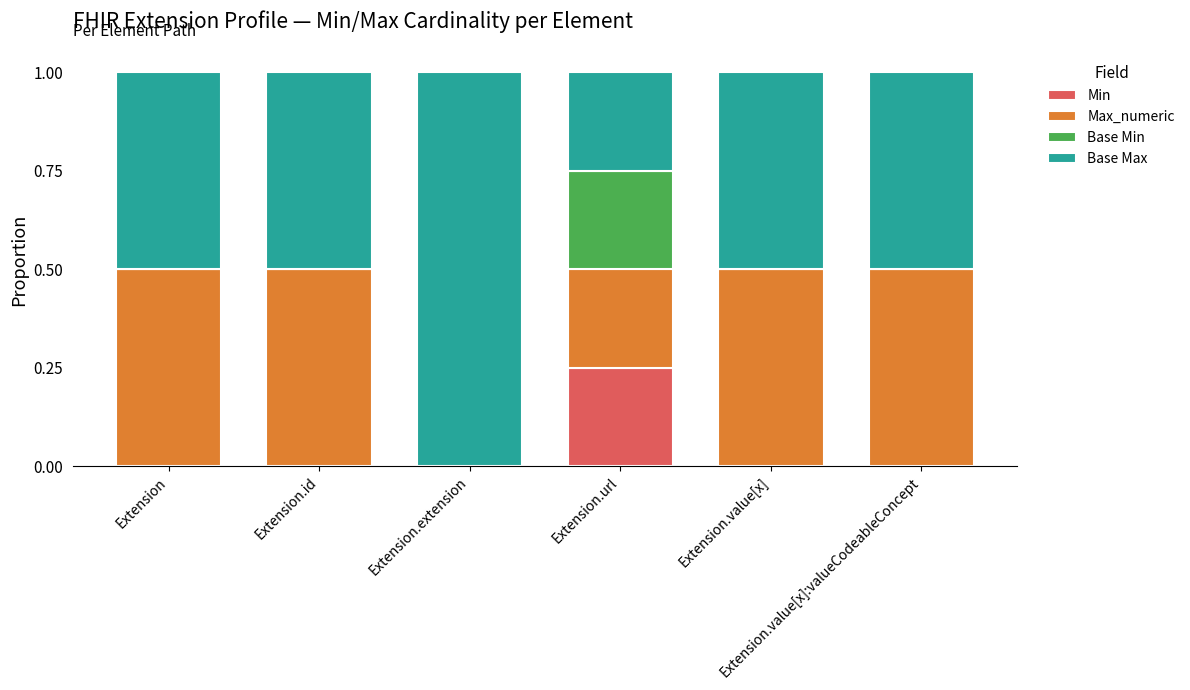

How many distinct data groups are displayed?

4